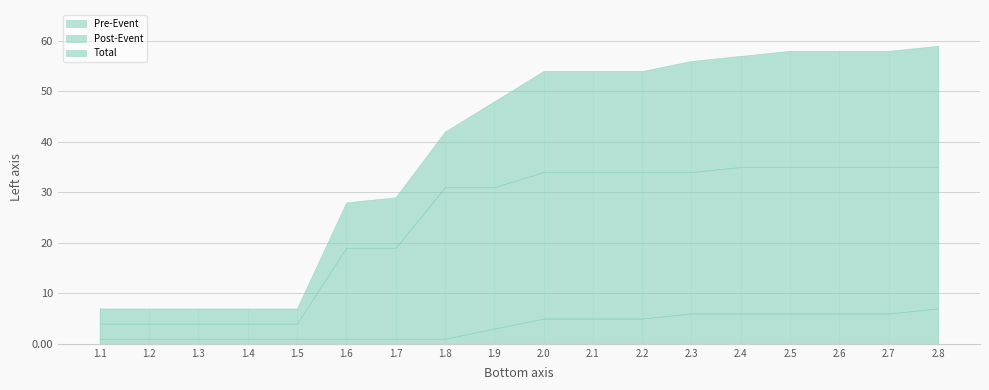

The Total series shows 48 at 1.9. True or false?

True